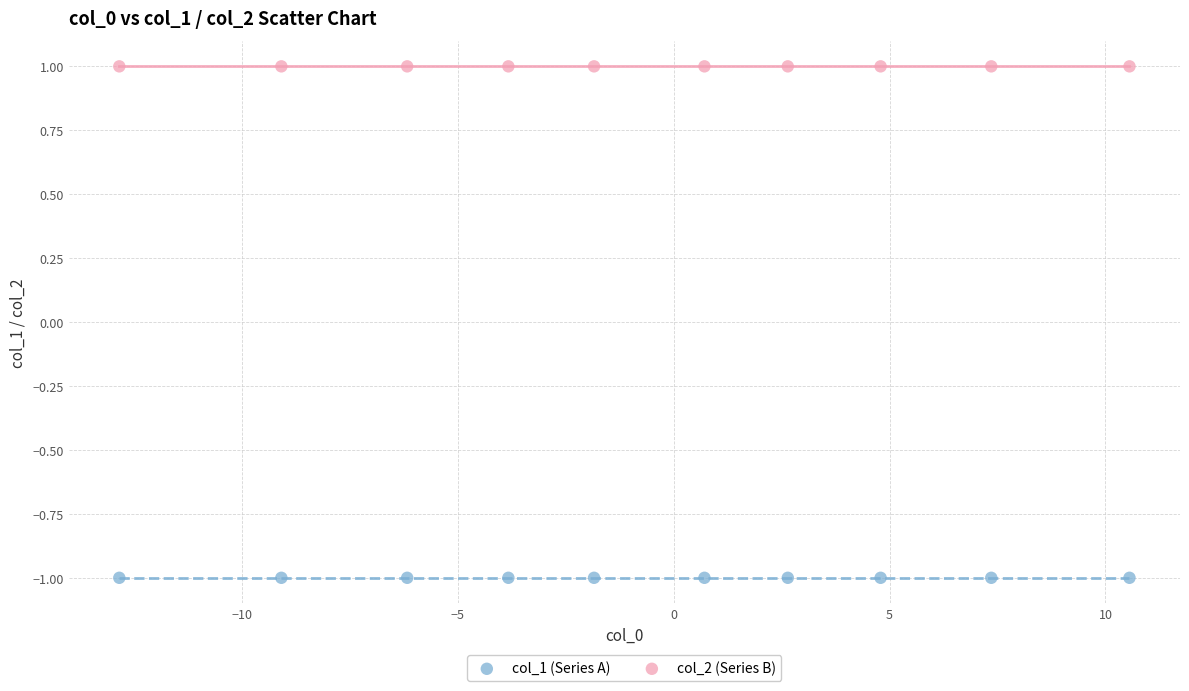

Which series reaches the minimum Y coordinate?

col_1 (Series A)